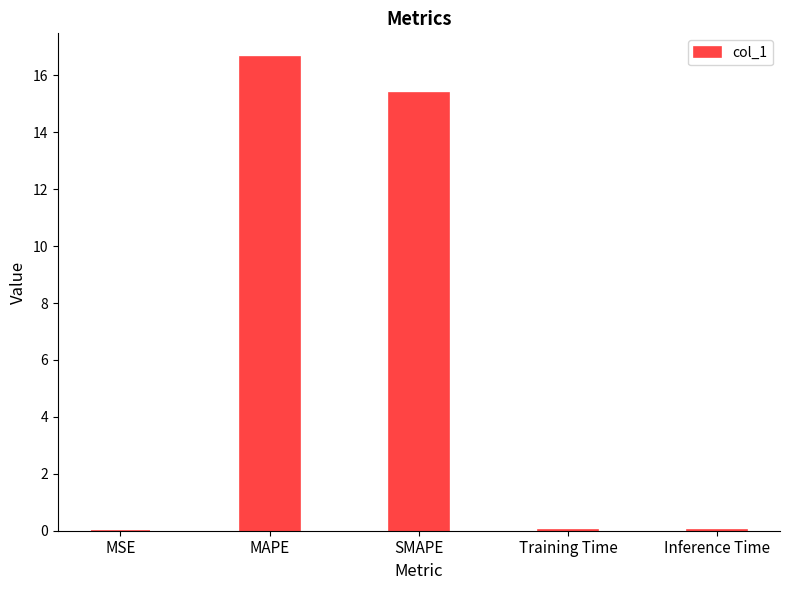

The chart shows a value of 25.2 at MAPE. True or false?

False